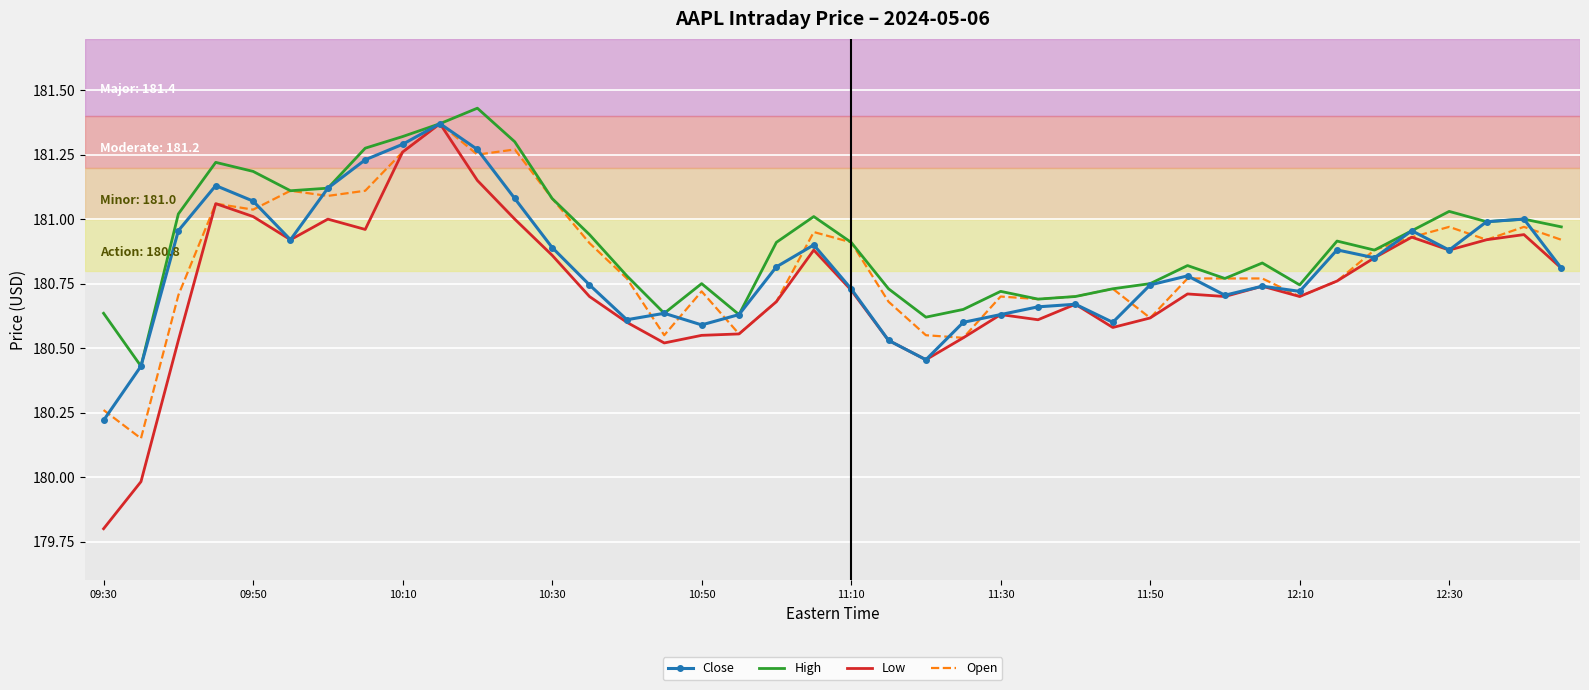

Count the number of data series in this chart.

4